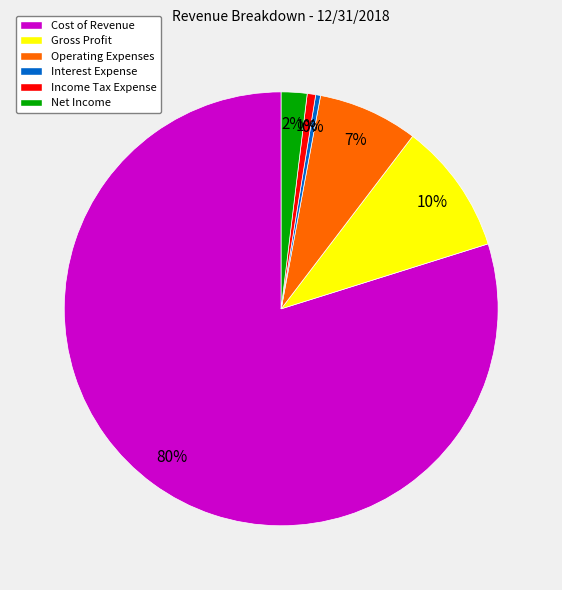

To the nearest percent, what is the combined percentage of Gross Profit and Interest Expense?

10%